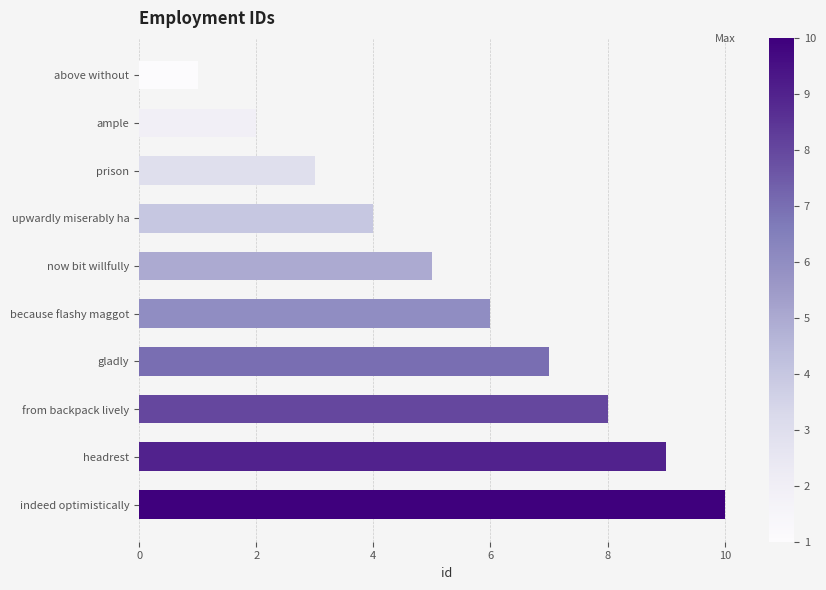

What is the label of the 2nd bar from the top?

ample